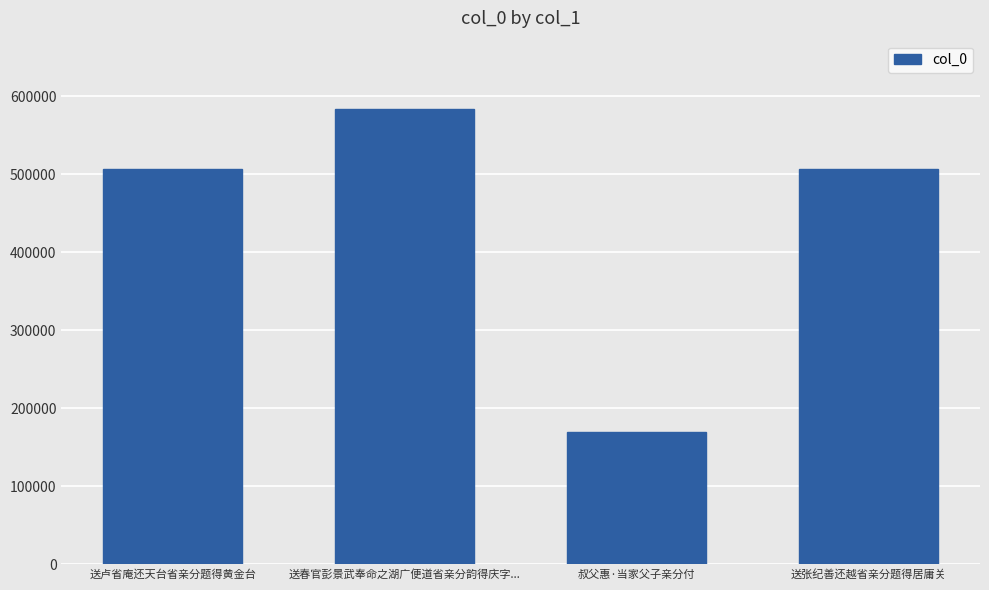

What is the ratio of the value at 叔父惠·当家父子亲分付 to the value at 送春官彭景武奉命之湖广便道省亲分韵得庆字...?

0.3